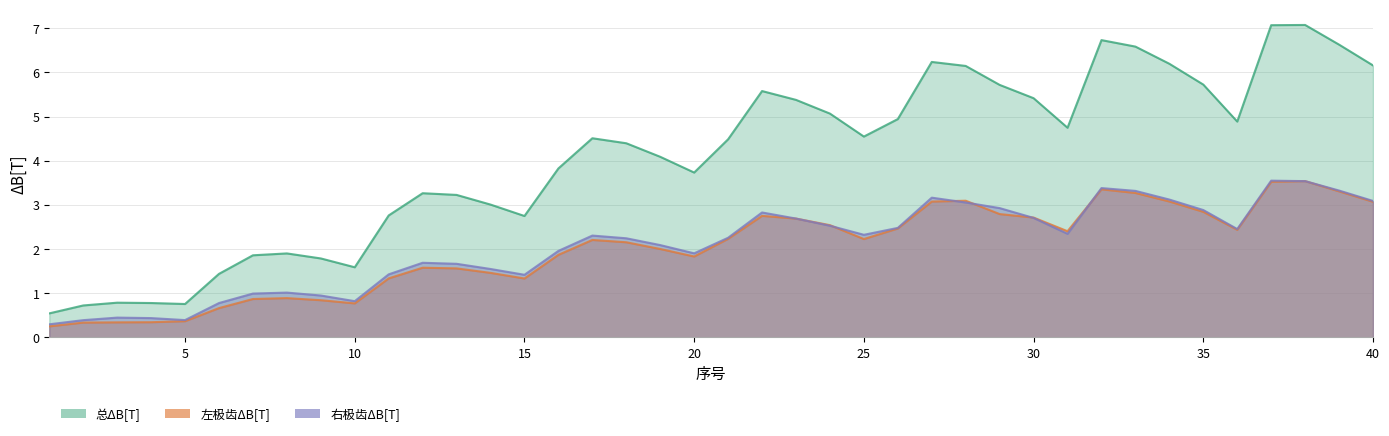

What is the difference between the maximum and minimum values in the 右极齿ΔB[T] series?

3.3